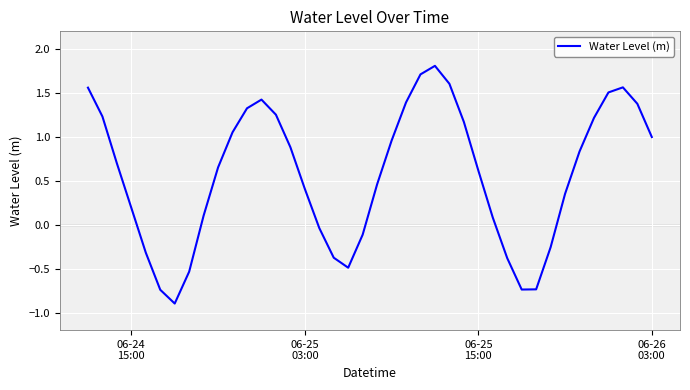

What is the difference between the maximum and minimum values?

2.7